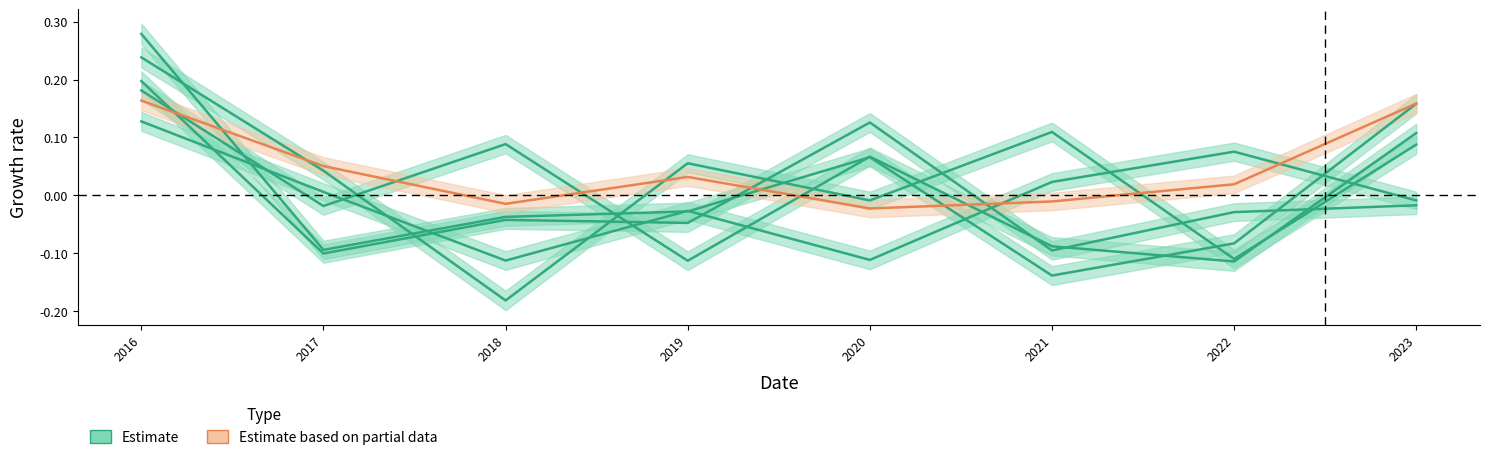

What is the total value across all series at 2020?

0.1